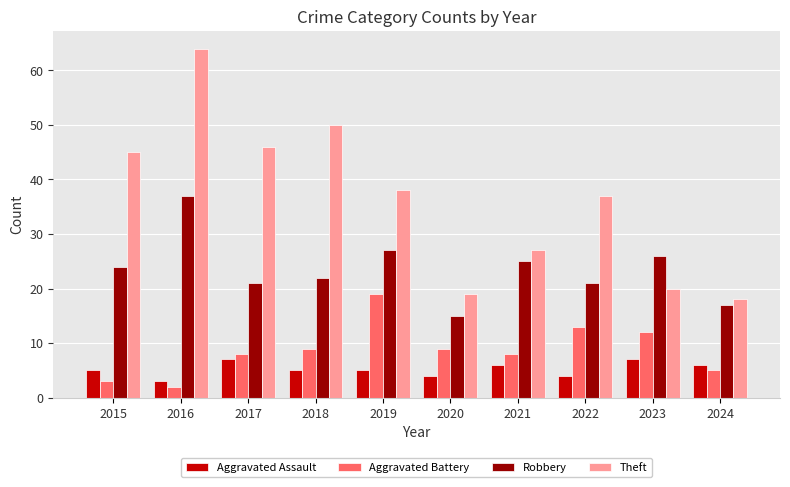

What are all the series names shown in the legend?

Aggravated Assault, Aggravated Battery, Robbery, Theft